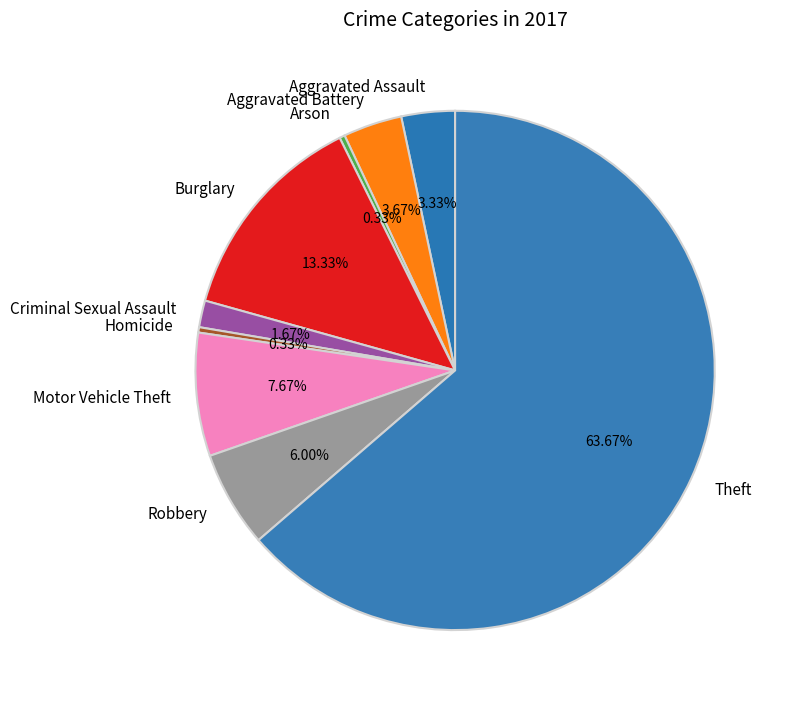

Which slice represents more than half of the pie?

Theft